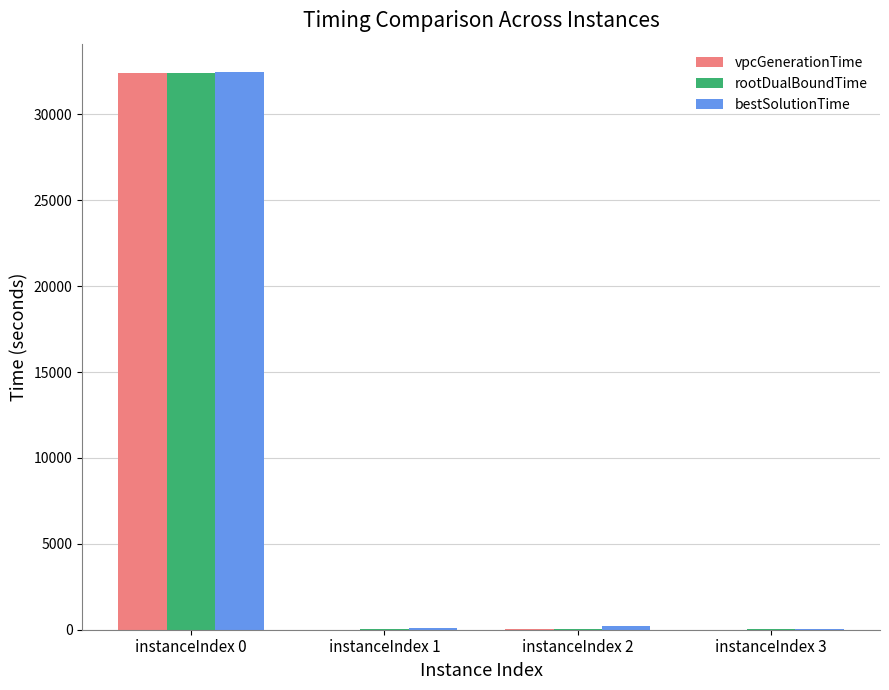

What is the greatest value displayed?

32497.3